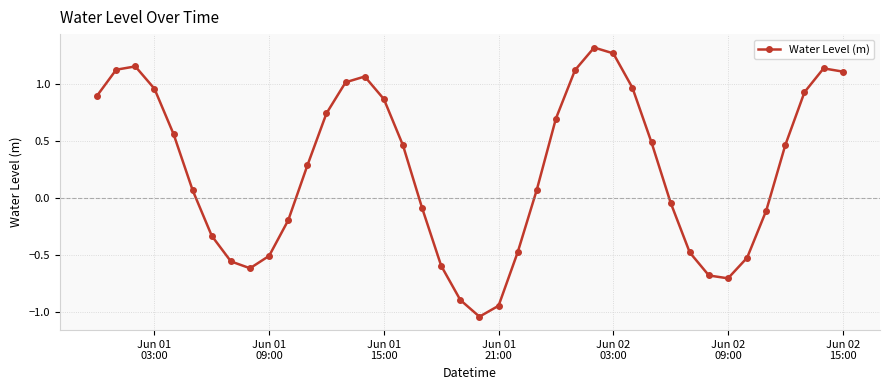

What is the difference between the second highest and second lowest values?

2.2